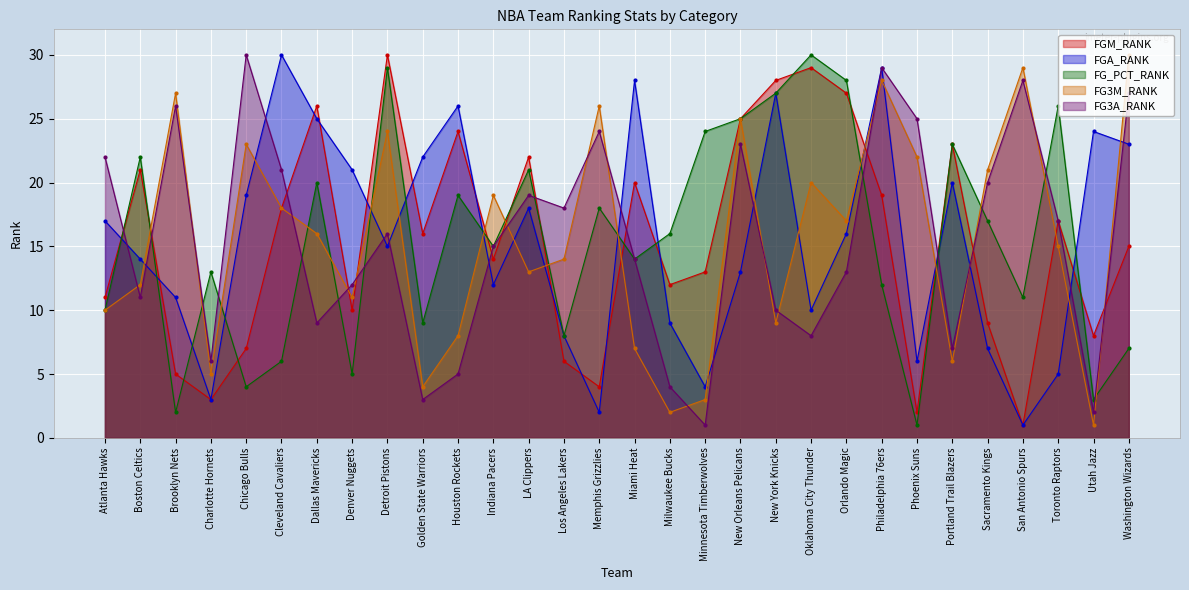

Reading left to right, extract all data points from this chart.

FGM_RANK: Atlanta Hawks=11	Boston Celtics=21	Brooklyn Nets=5	Charlotte Hornets=3	Chicago Bulls=7	Cleveland Cavaliers=18	Dallas Mavericks=26	Denver Nuggets=10	Detroit Pistons=30	Golden State Warriors=16	Houston Rockets=24	Indiana Pacers=14	LA Clippers=22	Los Angeles Lakers=6	Memphis Grizzlies=4	Miami Heat=20	Milwaukee Bucks=12	Minnesota Timberwolves=13	New Orleans Pelicans=25	New York Knicks=28	Oklahoma City Thunder=29	Orlando Magic=27	Philadelphia 76ers=19	Phoenix Suns=2	Portland Trail Blazers=23	Sacramento Kings=9	San Antonio Spurs=1	Toronto Raptors=17	Utah Jazz=8	Washington Wizards=15
FGA_RANK: Atlanta Hawks=17	Boston Celtics=14	Brooklyn Nets=11	Charlotte Hornets=3	Chicago Bulls=19	Cleveland Cavaliers=30	Dallas Mavericks=25	Denver Nuggets=21	Detroit Pistons=15	Golden State Warriors=22	Houston Rockets=26	Indiana Pacers=12	LA Clippers=18	Los Angeles Lakers=8	Memphis Grizzlies=2	Miami Heat=28	Milwaukee Bucks=9	Minnesota Timberwolves=4	New Orleans Pelicans=13	New York Knicks=27	Oklahoma City Thunder=10	Orlando Magic=16	Philadelphia 76ers=29	Phoenix Suns=6	Portland Trail Blazers=20	Sacramento Kings=7	San Antonio Spurs=1	Toronto Raptors=5	Utah Jazz=24	Washington Wizards=23
FG_PCT_RANK: Atlanta Hawks=10	Boston Celtics=22	Brooklyn Nets=2	Charlotte Hornets=13	Chicago Bulls=4	Cleveland Cavaliers=6	Dallas Mavericks=20	Denver Nuggets=5	Detroit Pistons=29	Golden State Warriors=9	Houston Rockets=19	Indiana Pacers=15	LA Clippers=21	Los Angeles Lakers=8	Memphis Grizzlies=18	Miami Heat=14	Milwaukee Bucks=16	Minnesota Timberwolves=24	New Orleans Pelicans=25	New York Knicks=27	Oklahoma City Thunder=30	Orlando Magic=28	Philadelphia 76ers=12	Phoenix Suns=1	Portland Trail Blazers=23	Sacramento Kings=17	San Antonio Spurs=11	Toronto Raptors=26	Utah Jazz=3	Washington Wizards=7
FG3M_RANK: Atlanta Hawks=10	Boston Celtics=12	Brooklyn Nets=27	Charlotte Hornets=5	Chicago Bulls=23	Cleveland Cavaliers=18	Dallas Mavericks=16	Denver Nuggets=11	Detroit Pistons=24	Golden State Warriors=4	Houston Rockets=8	Indiana Pacers=19	LA Clippers=13	Los Angeles Lakers=14	Memphis Grizzlies=26	Miami Heat=7	Milwaukee Bucks=2	Minnesota Timberwolves=3	New Orleans Pelicans=25	New York Knicks=9	Oklahoma City Thunder=20	Orlando Magic=17	Philadelphia 76ers=28	Phoenix Suns=22	Portland Trail Blazers=6	Sacramento Kings=21	San Antonio Spurs=29	Toronto Raptors=15	Utah Jazz=1	Washington Wizards=30
FG3A_RANK: Atlanta Hawks=22	Boston Celtics=11	Brooklyn Nets=26	Charlotte Hornets=6	Chicago Bulls=30	Cleveland Cavaliers=21	Dallas Mavericks=9	Denver Nuggets=12	Detroit Pistons=16	Golden State Warriors=3	Houston Rockets=5	Indiana Pacers=15	LA Clippers=19	Los Angeles Lakers=18	Memphis Grizzlies=24	Miami Heat=14	Milwaukee Bucks=4	Minnesota Timberwolves=1	New Orleans Pelicans=23	New York Knicks=10	Oklahoma City Thunder=8	Orlando Magic=13	Philadelphia 76ers=29	Phoenix Suns=25	Portland Trail Blazers=7	Sacramento Kings=20	San Antonio Spurs=28	Toronto Raptors=17	Utah Jazz=2	Washington Wizards=27